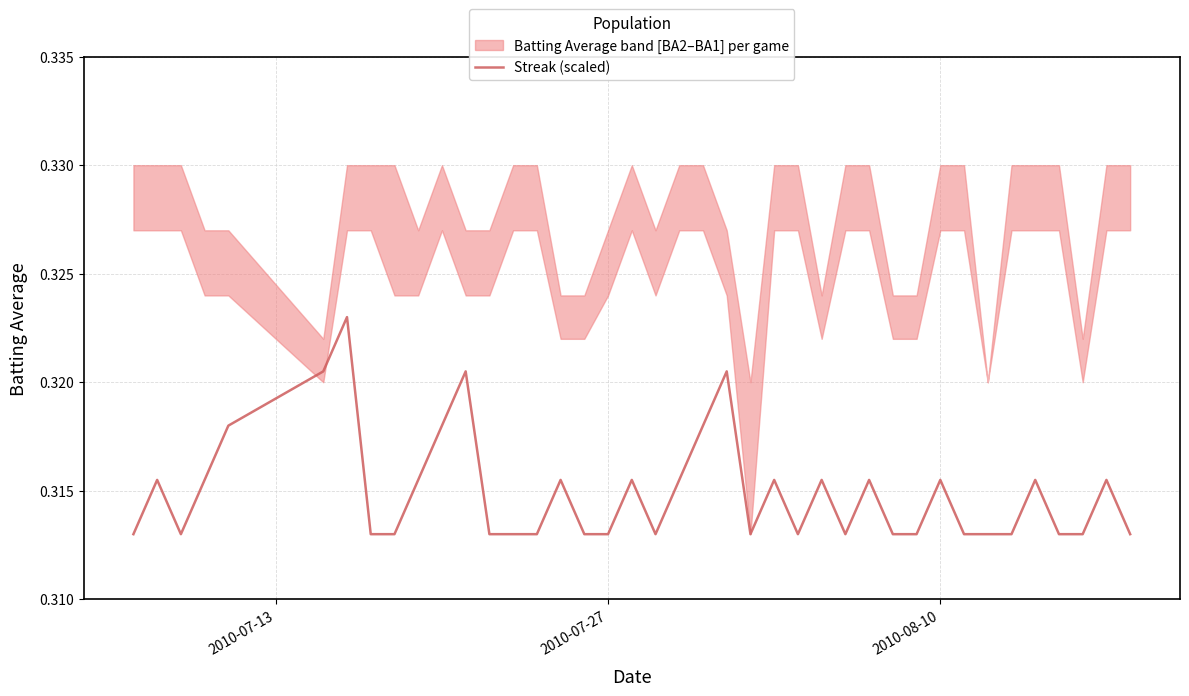

What is the value of the 24th point from the left?

0.3